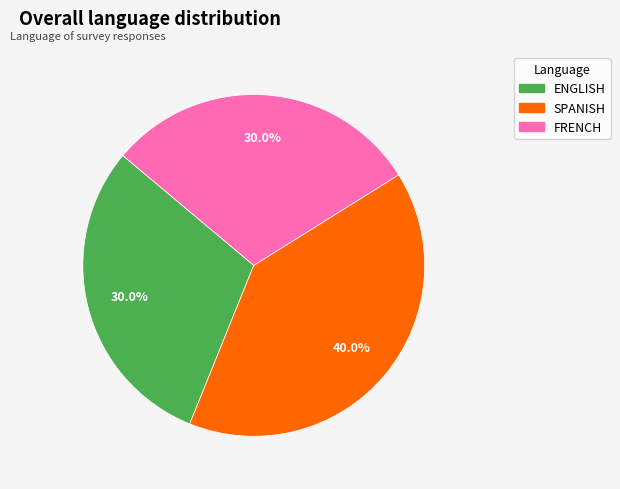

What is the total percentage of ENGLISH and FRENCH?

60.0%